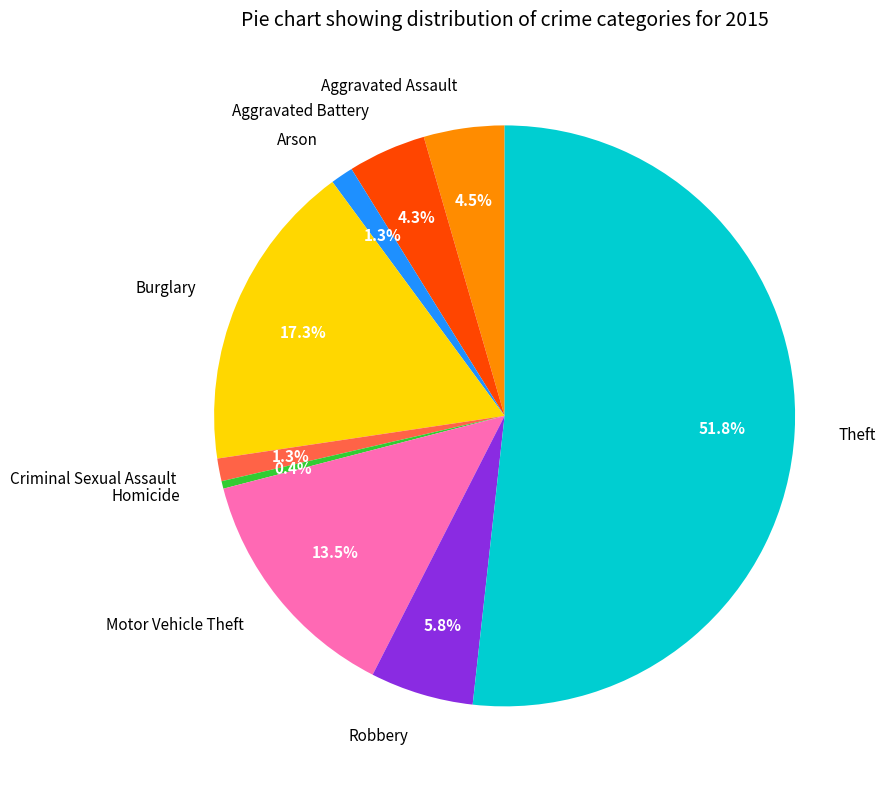

Does Homicide account for over 50% of the chart?

No